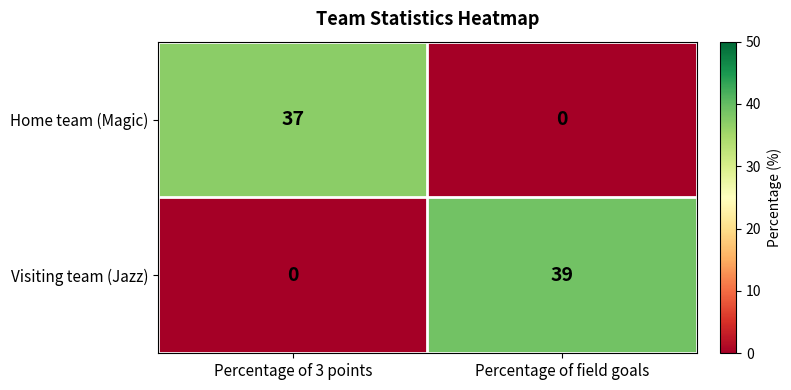

Between Percentage of 3 points and Percentage of field goals, which series saw the biggest shift?

Visiting team (Jazz)